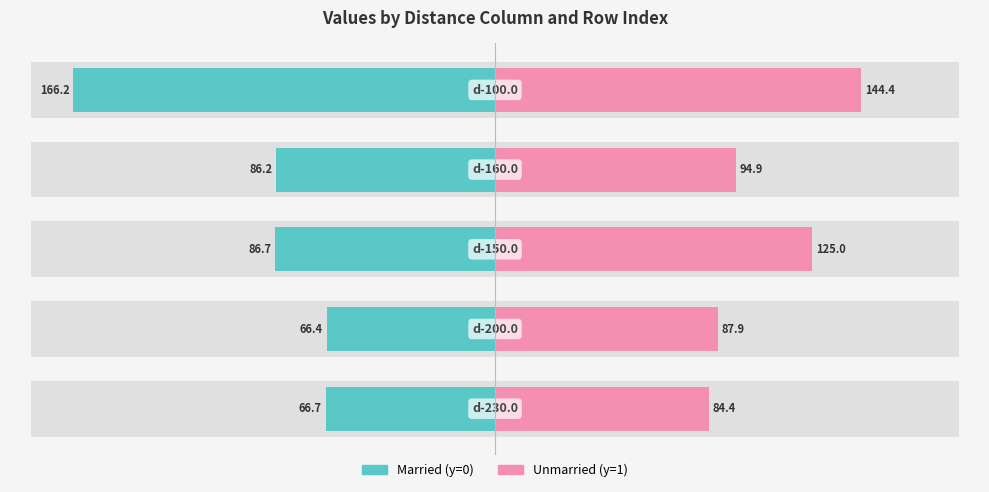

What is the average value of the Unmarried series?

107.3